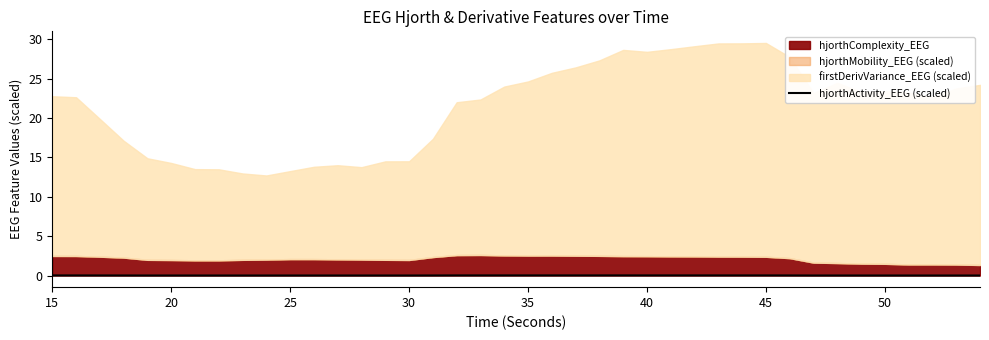

True or false: the data shows 0.0 at 45.

False